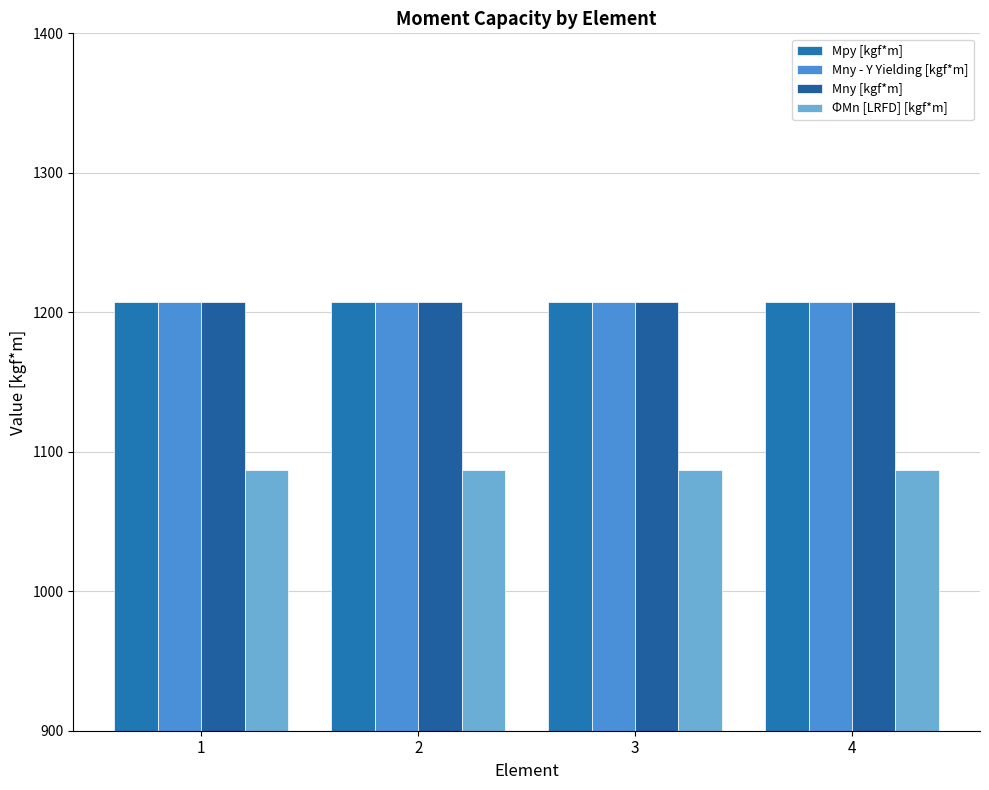

Reading left to right, list all the values displayed in this chart.

Mpy [kgf*m]: 1=1207.6	2=1207.6	3=1207.6	4=1207.6
Mny - Y Yielding [kgf*m]: 1=1207.6	2=1207.6	3=1207.6	4=1207.6
Mny [kgf*m]: 1=1207.6	2=1207.6	3=1207.6	4=1207.6
ΦMn [LRFD] [kgf*m]: 1=1086.8	2=1086.8	3=1086.8	4=1086.8